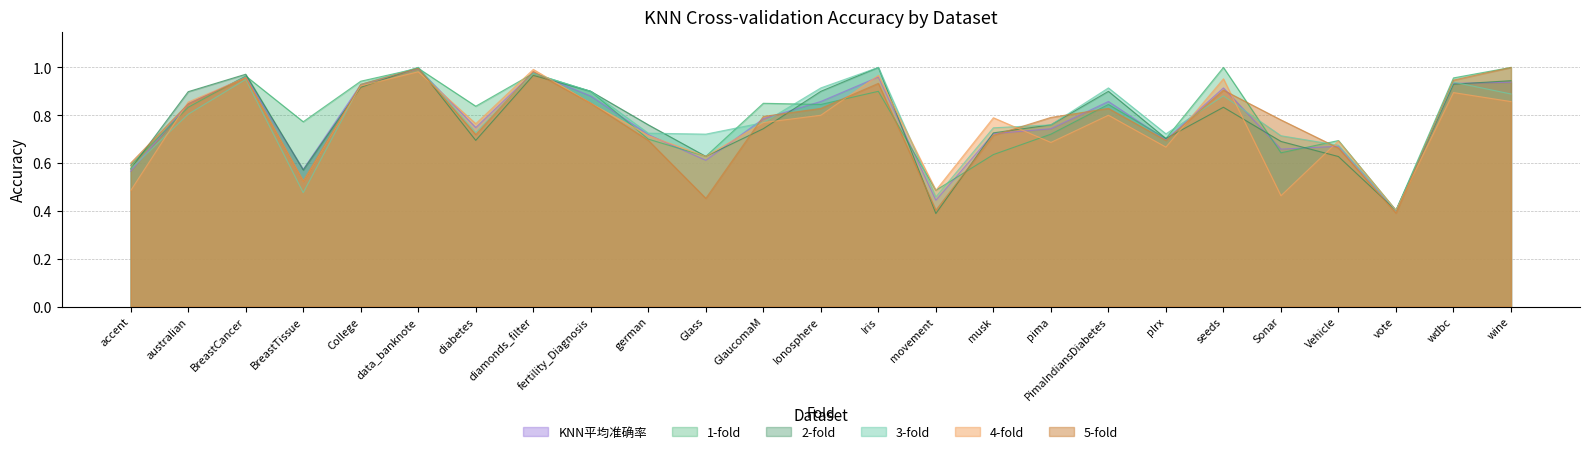

Between which two adjacent categories do 1-fold and 4-fold first intersect?

accent and australian